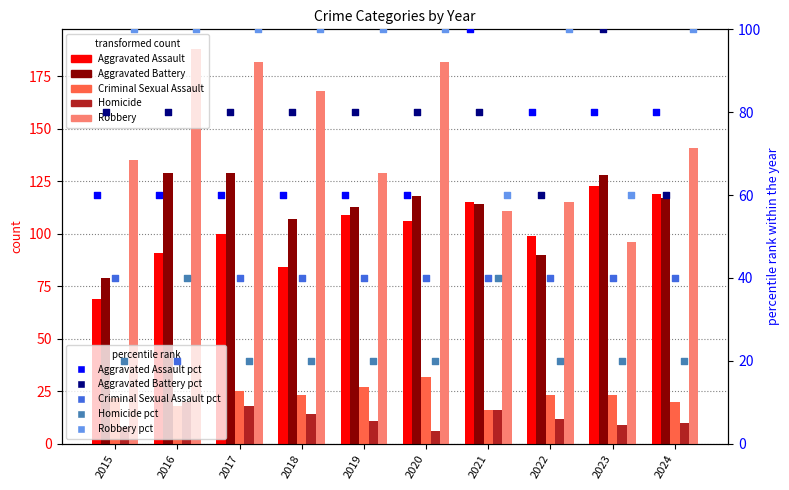

What is the total value across all series at 2018?

396